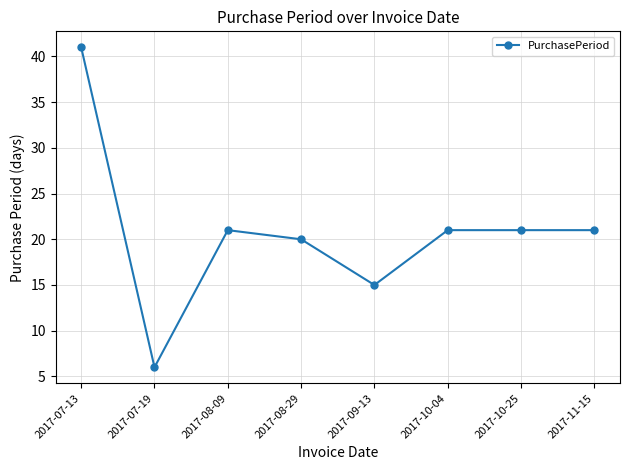

How many series are shown in this chart?

1